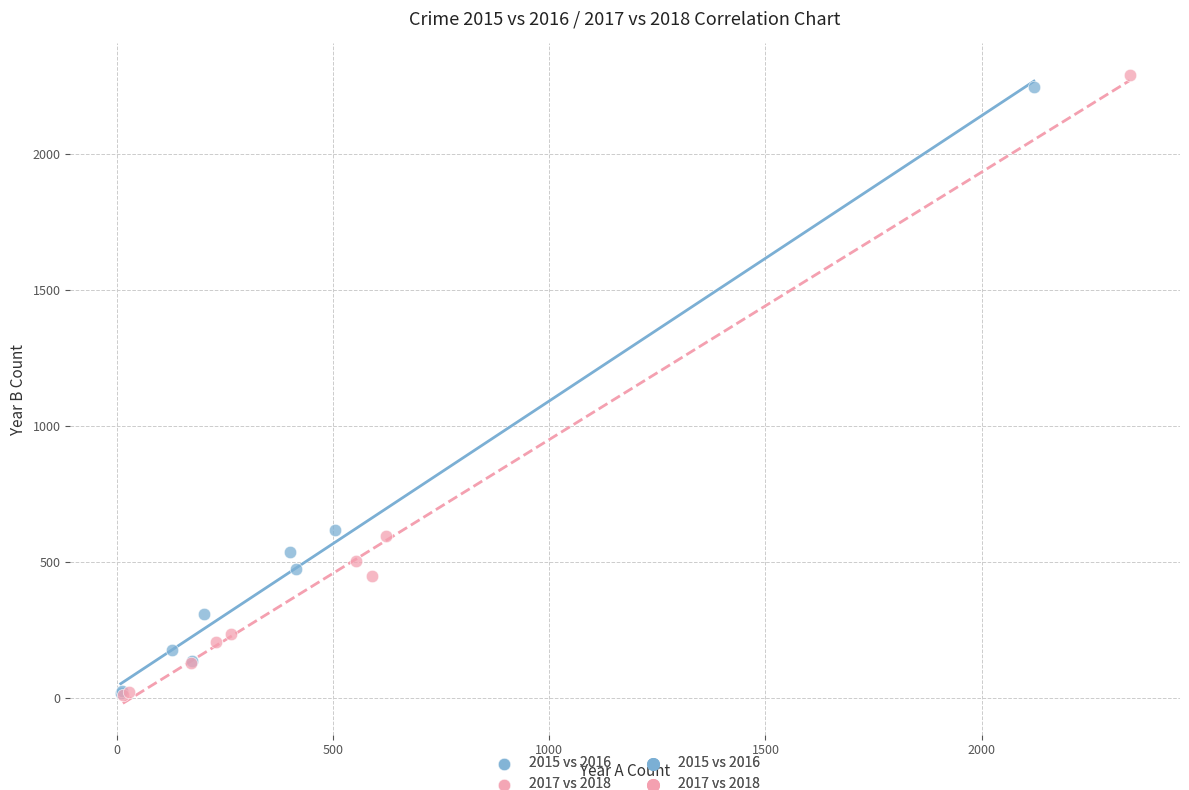

Which series has the largest Y range (max minus min)?

2017 vs 2018